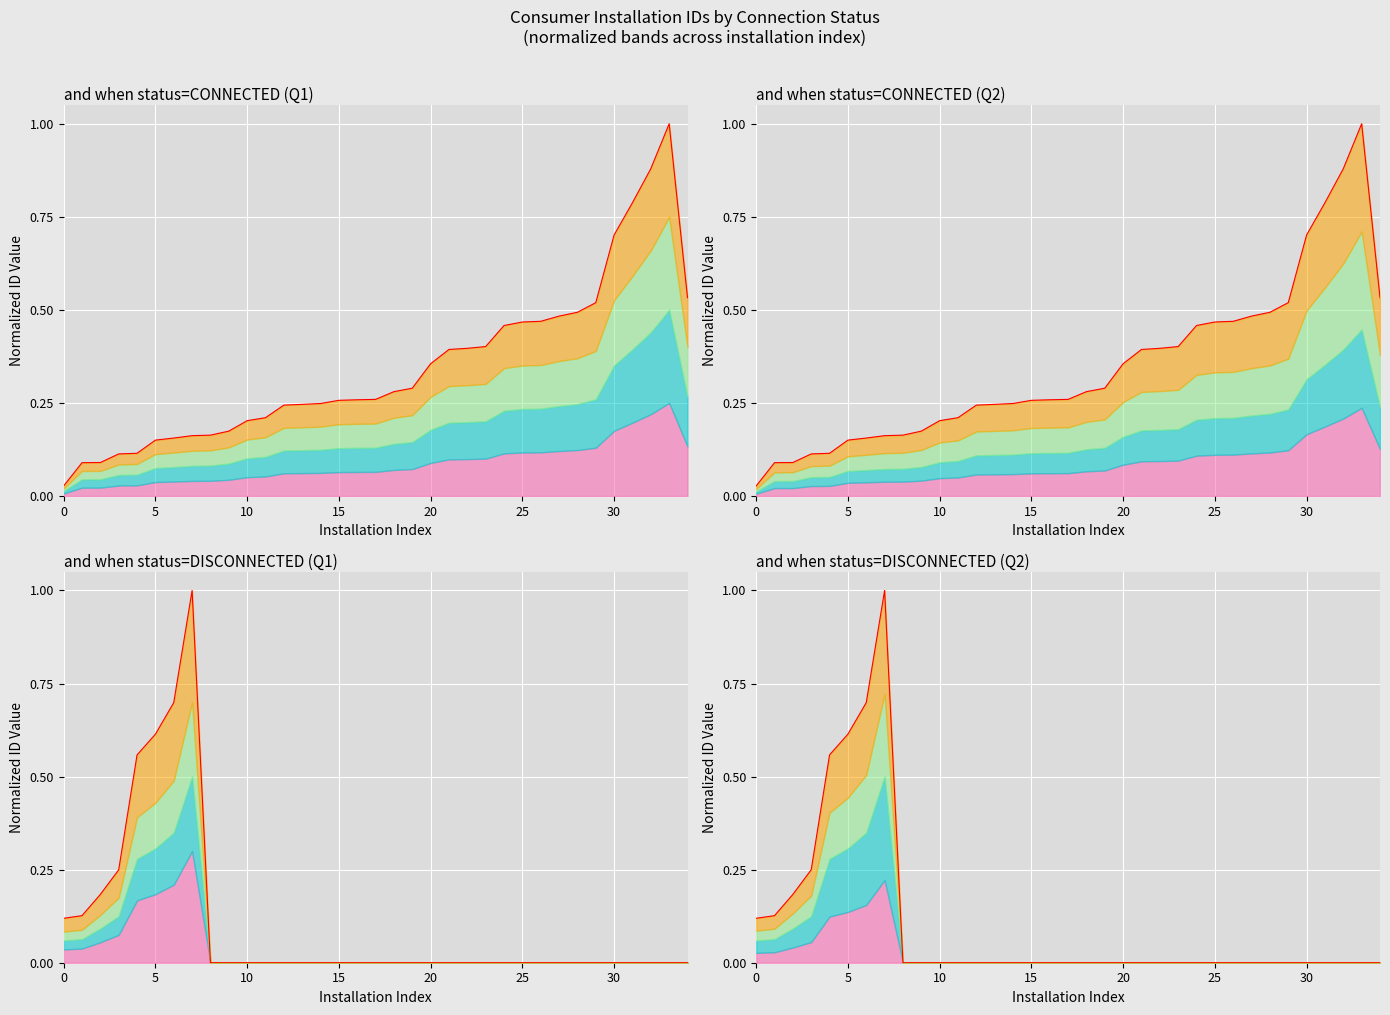

What is the difference between the maximum and minimum values?

1.0